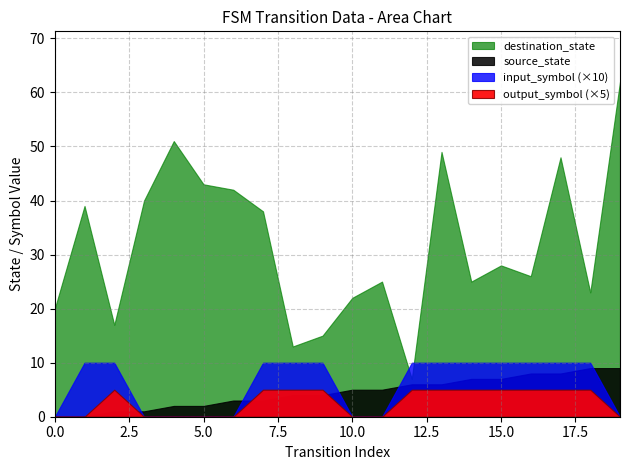

Between 3 and 13, which is larger?

13